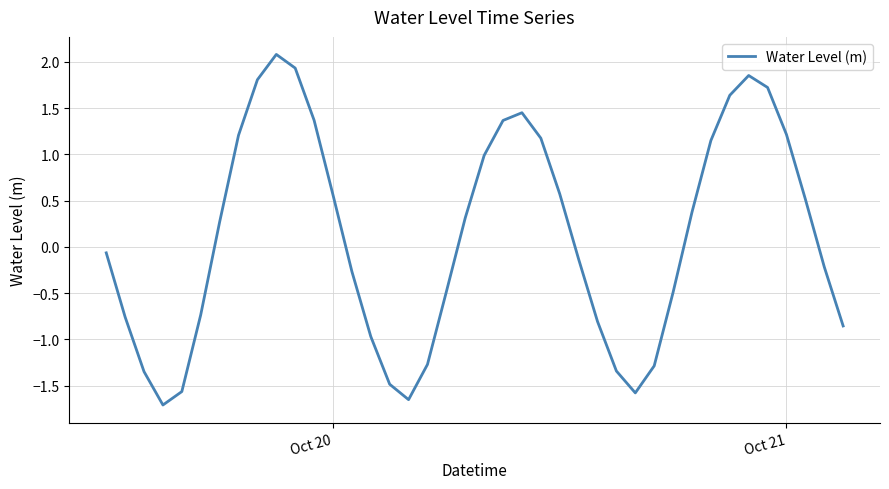

What is the greatest value displayed?

2.1